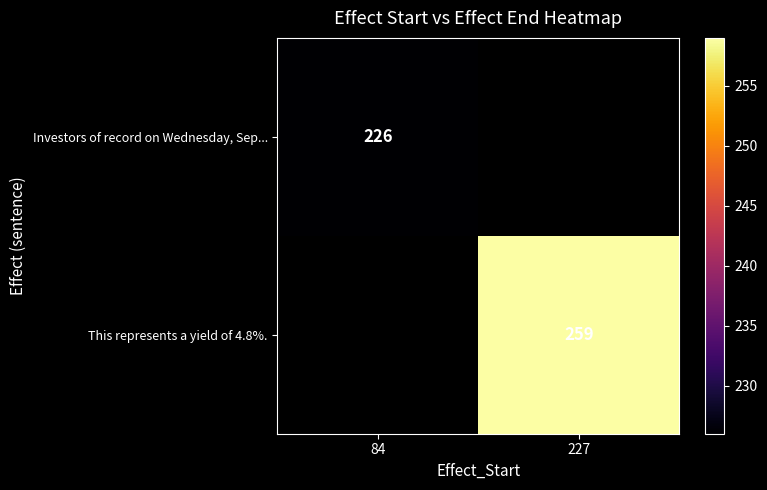

Is it true that Investors of record on Wednesday, Sep... equals 324 at 84?

False